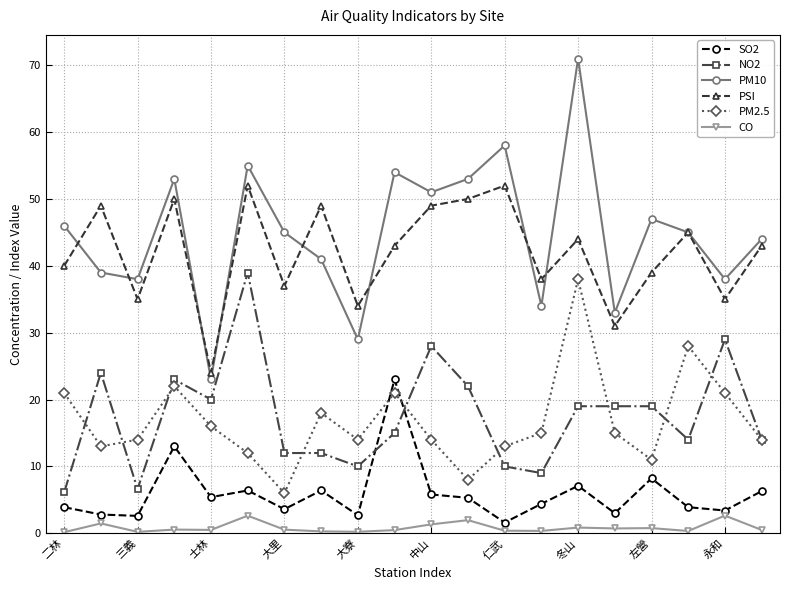

True or false: NO2 and PSI intersect in this chart.

False